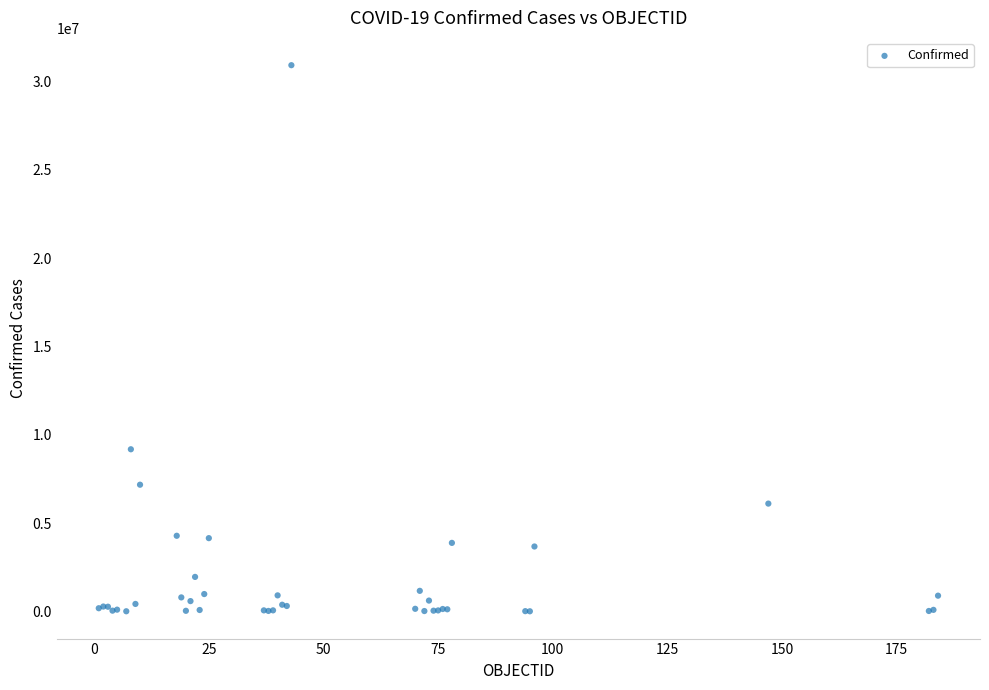

What Y value in the scatter plot is closest to 15464281?

9178795